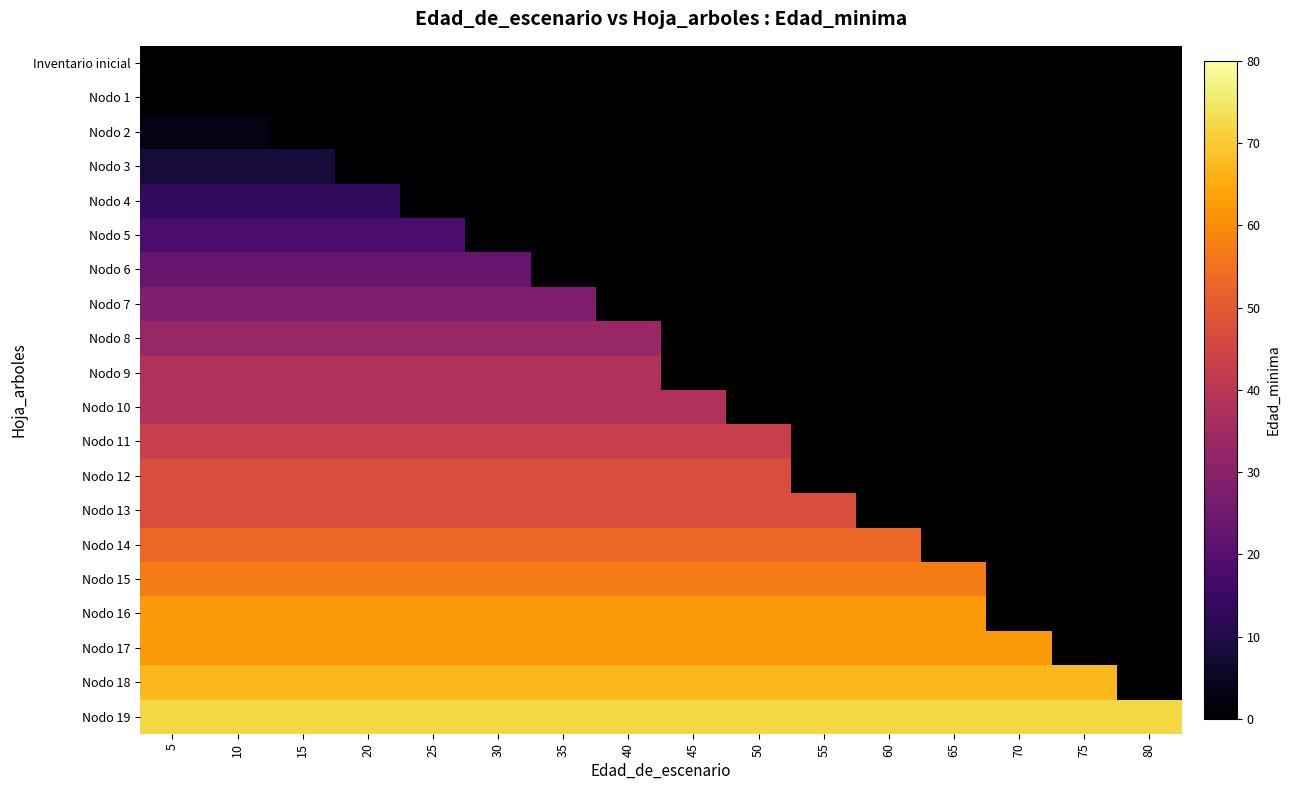

What is the maximum value shown in the chart?

72